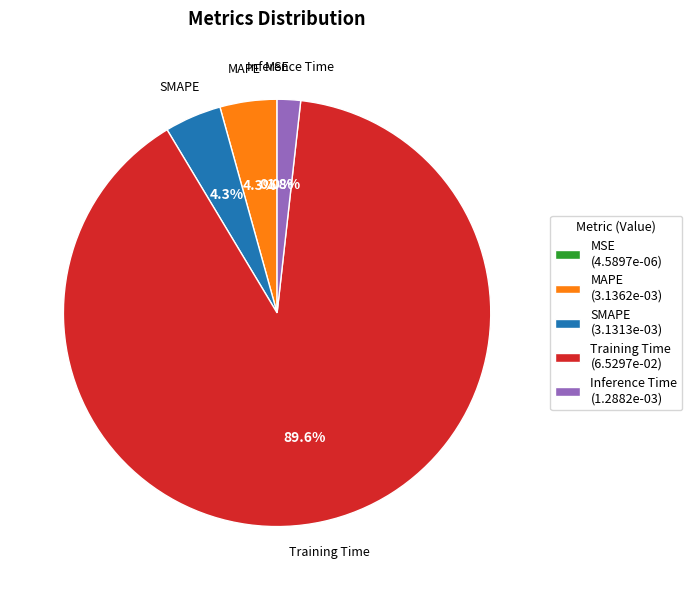

Is there a majority slice in this chart?

Yes